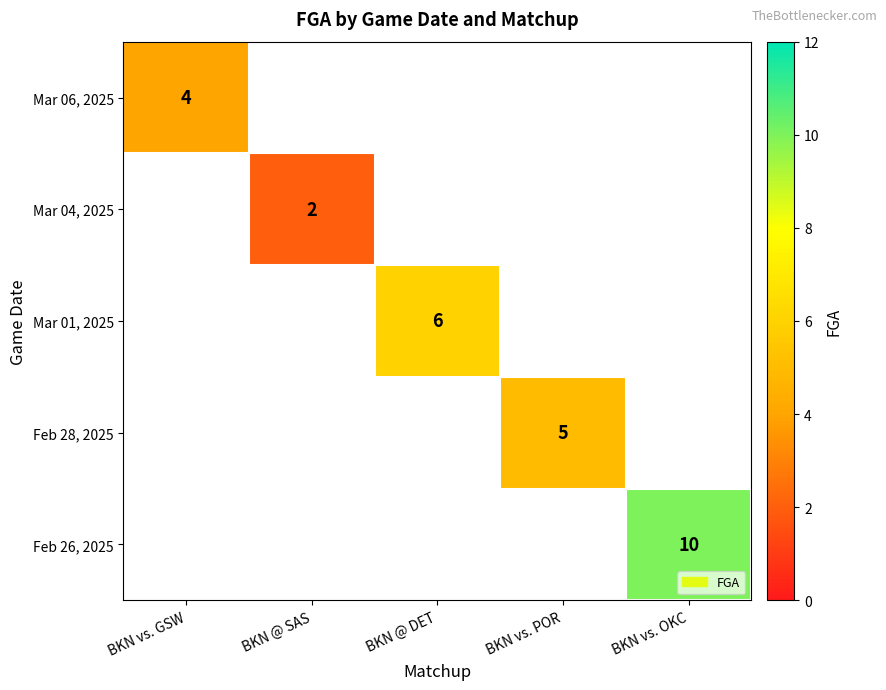

The Mar 04, 2025 series shows 3 at BKN @ SAS. True or false?

False